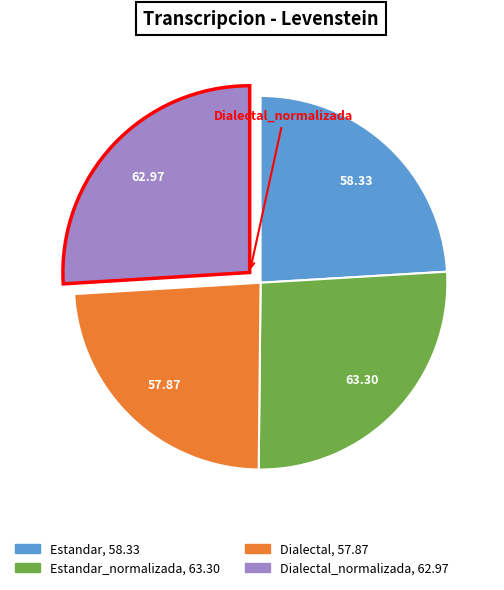

How many segments does this pie chart have?

4